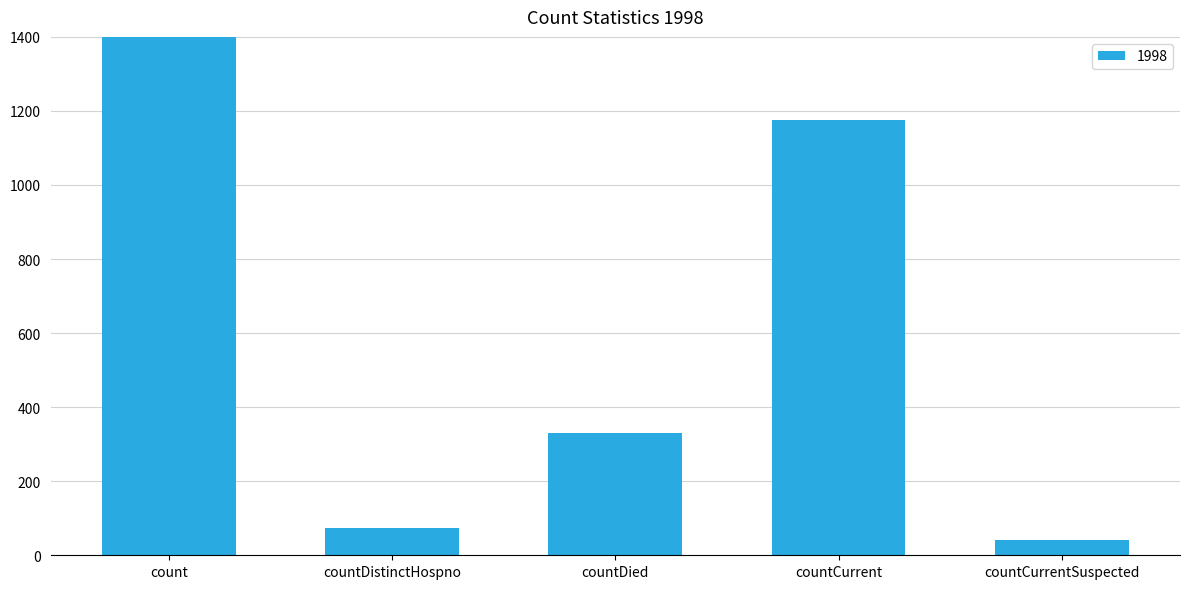

What position from the left is countCurrent?

4